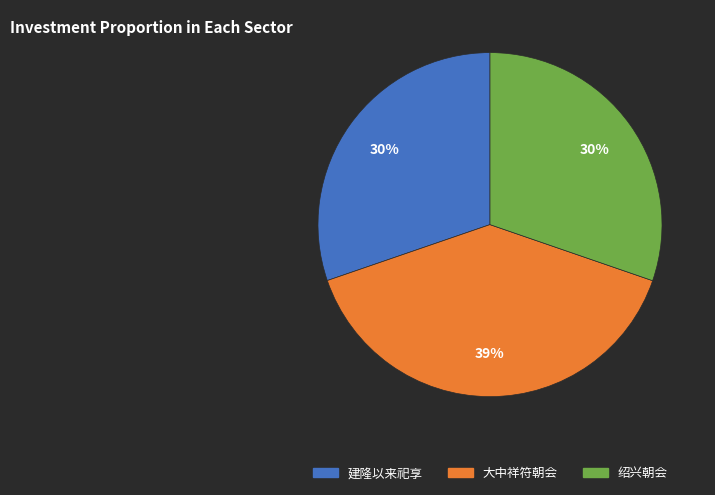

Is there a majority slice in this chart?

No